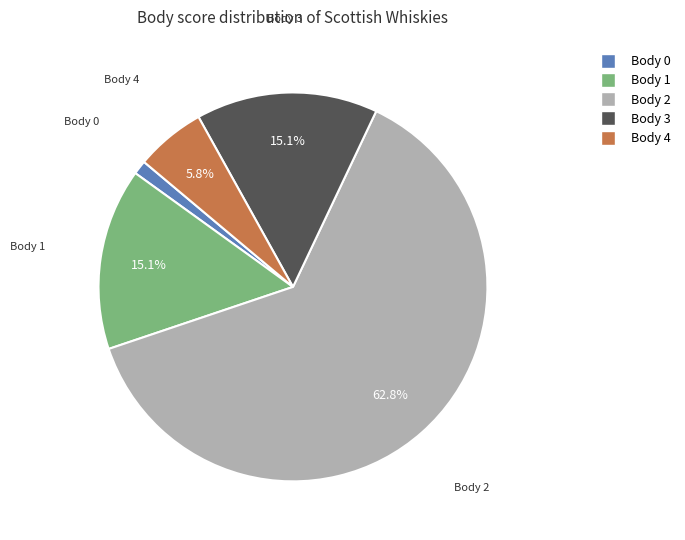

Is there a majority slice in this chart?

Yes